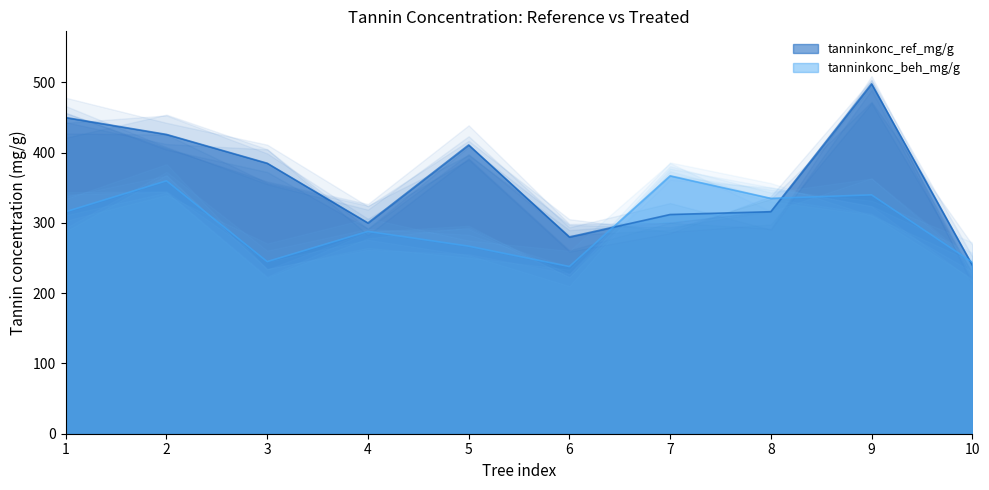

True or false: tanninkonc_beh_mg/g and tanninkonc_ref_mg/g intersect in this chart.

True